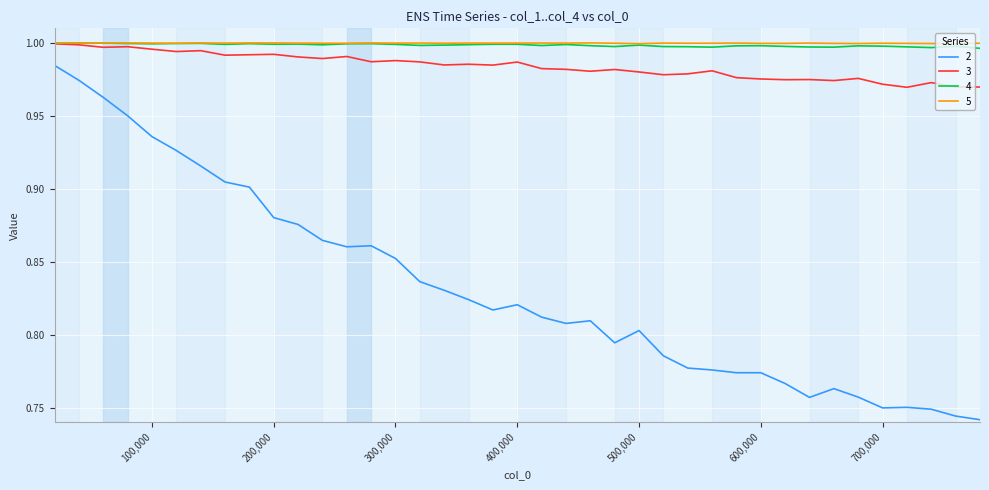

At how many categories does at least one series exceed 0?

39